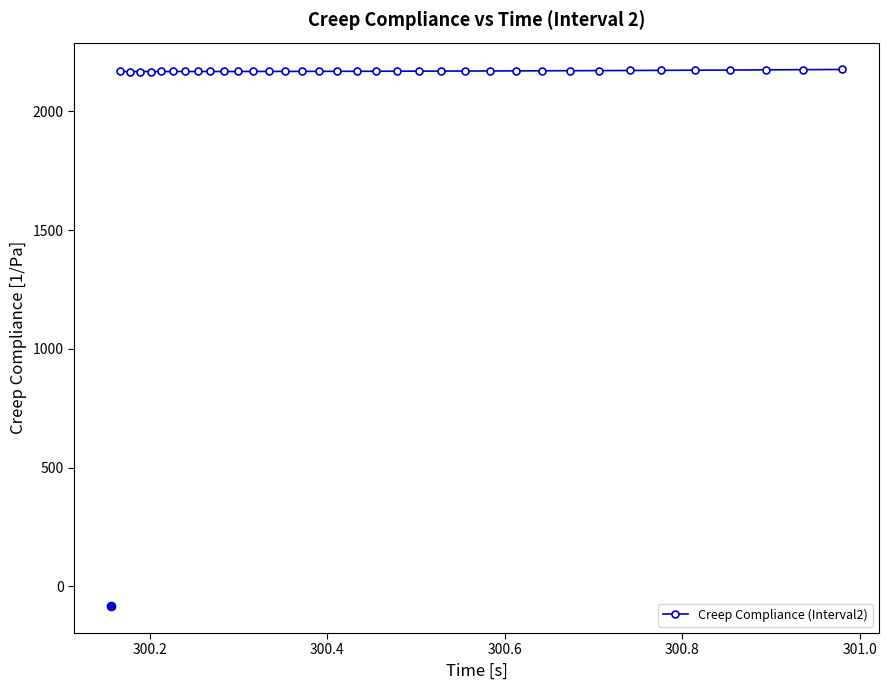

What is the minimum value shown in the chart?

2167.6